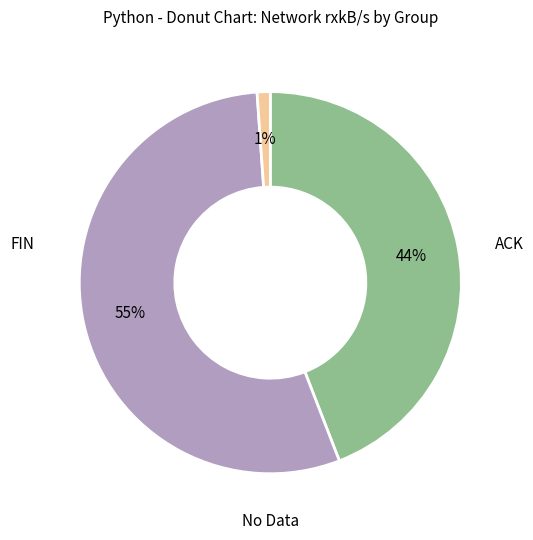

To the nearest percent, what is the average slice percentage?

33%